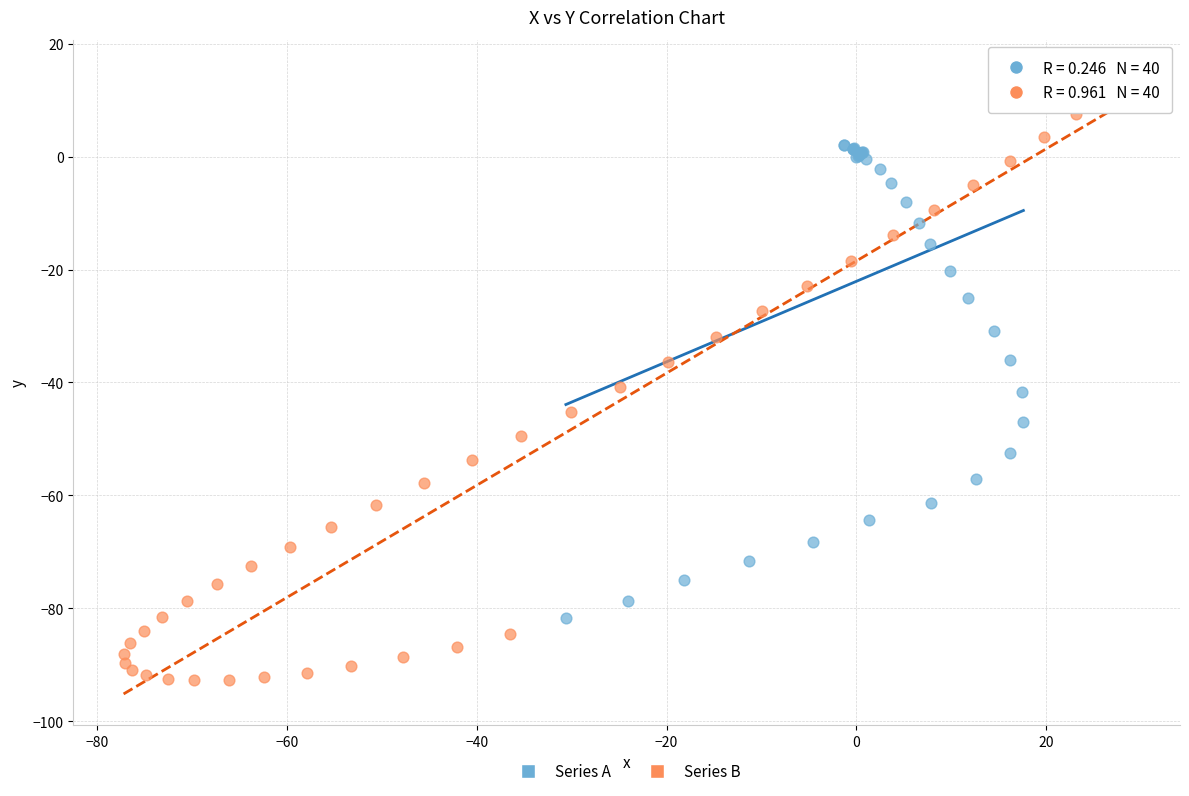

Which series contains the lowest Y value?

Series B